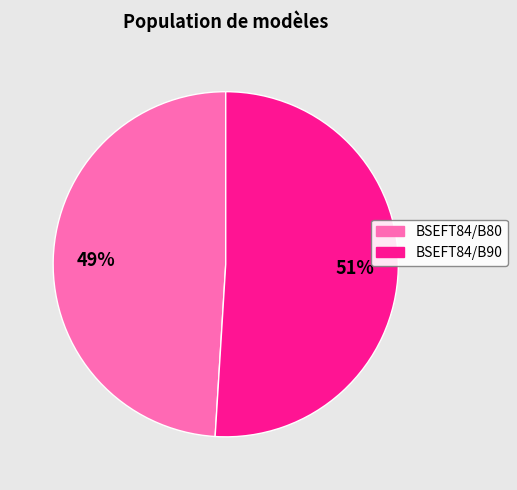

What is the majority slice?

BSEFT84/B90